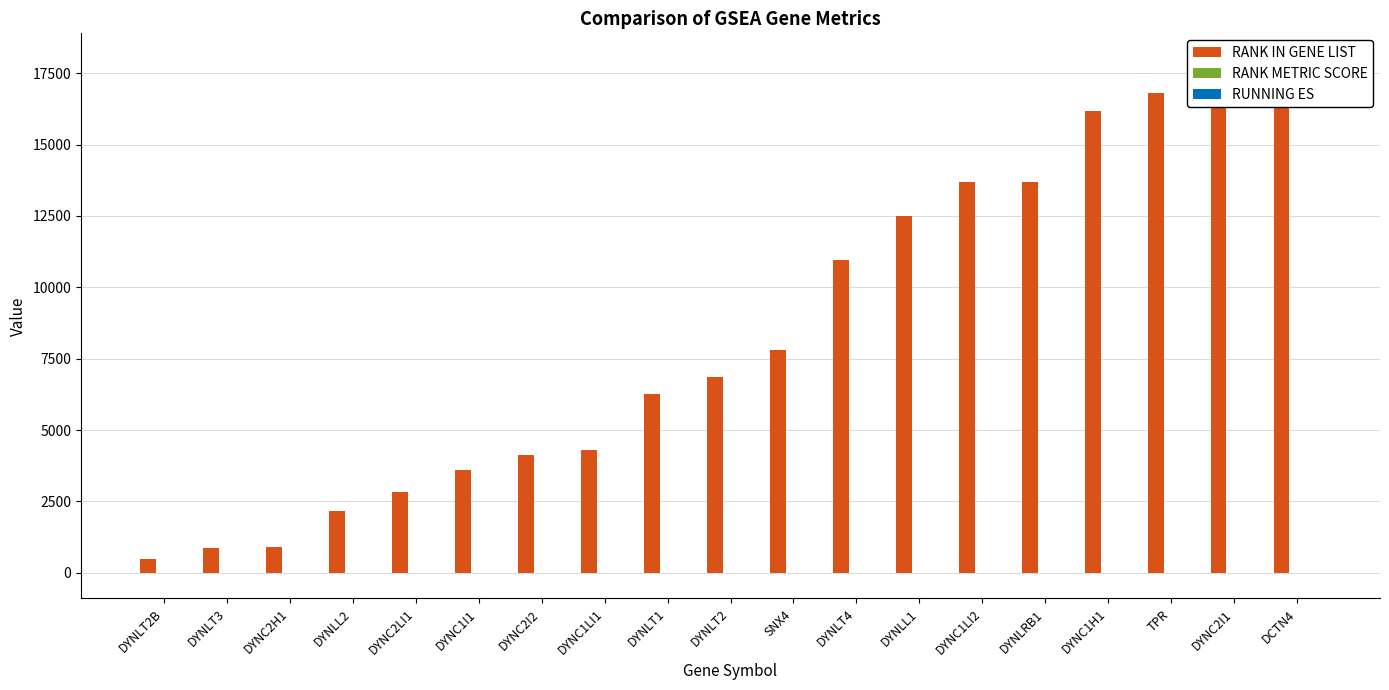

Is it true that RANK METRIC SCORE equals 0.2 at SNX4?

True